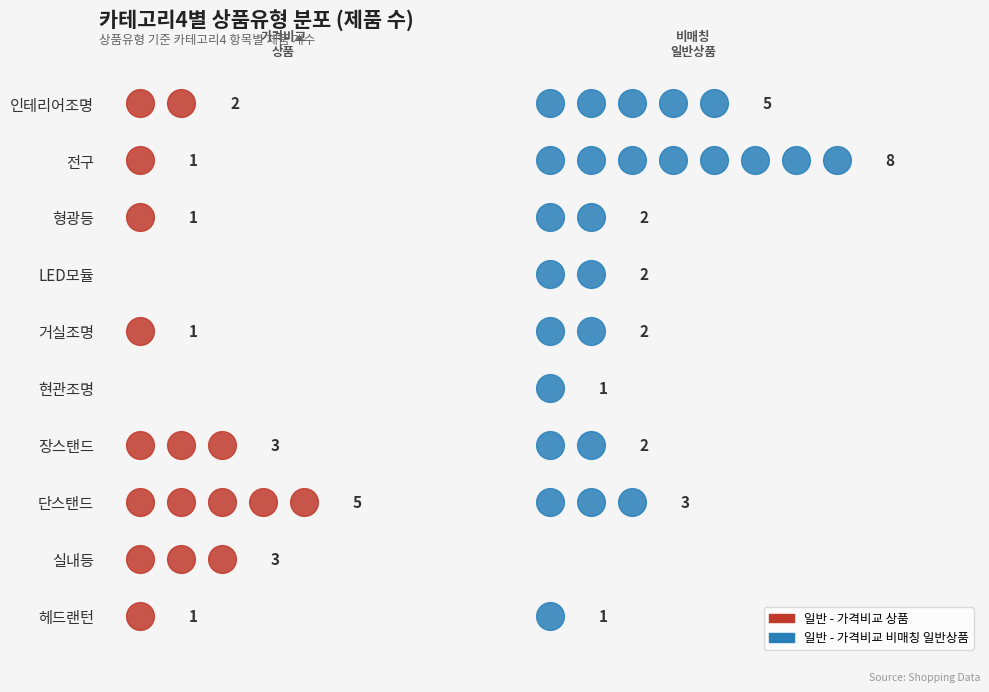

Which series changed the most between 일반 - 가격비교 상품 and 일반 - 가격비교 비매칭 일반상품?

전구